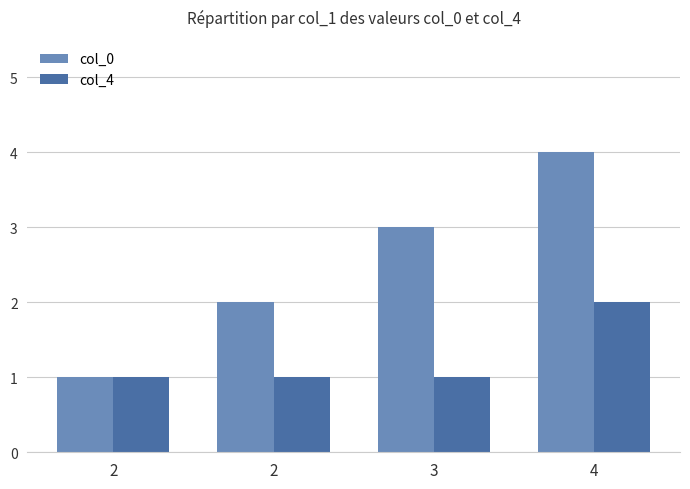

How many bars are there in total?

8